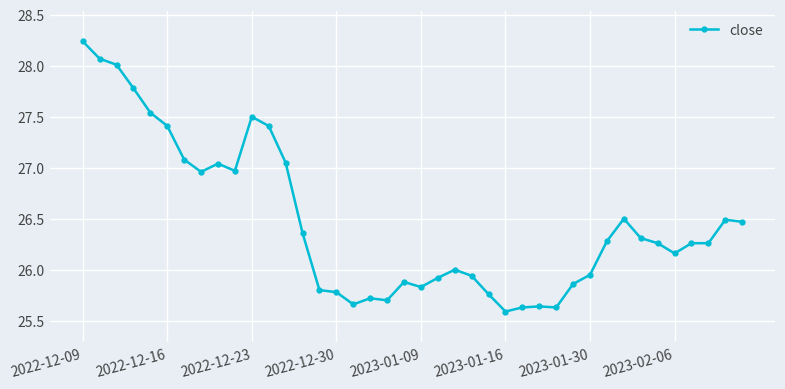

True or false: there are more than 2 points higher than both neighbors.

True